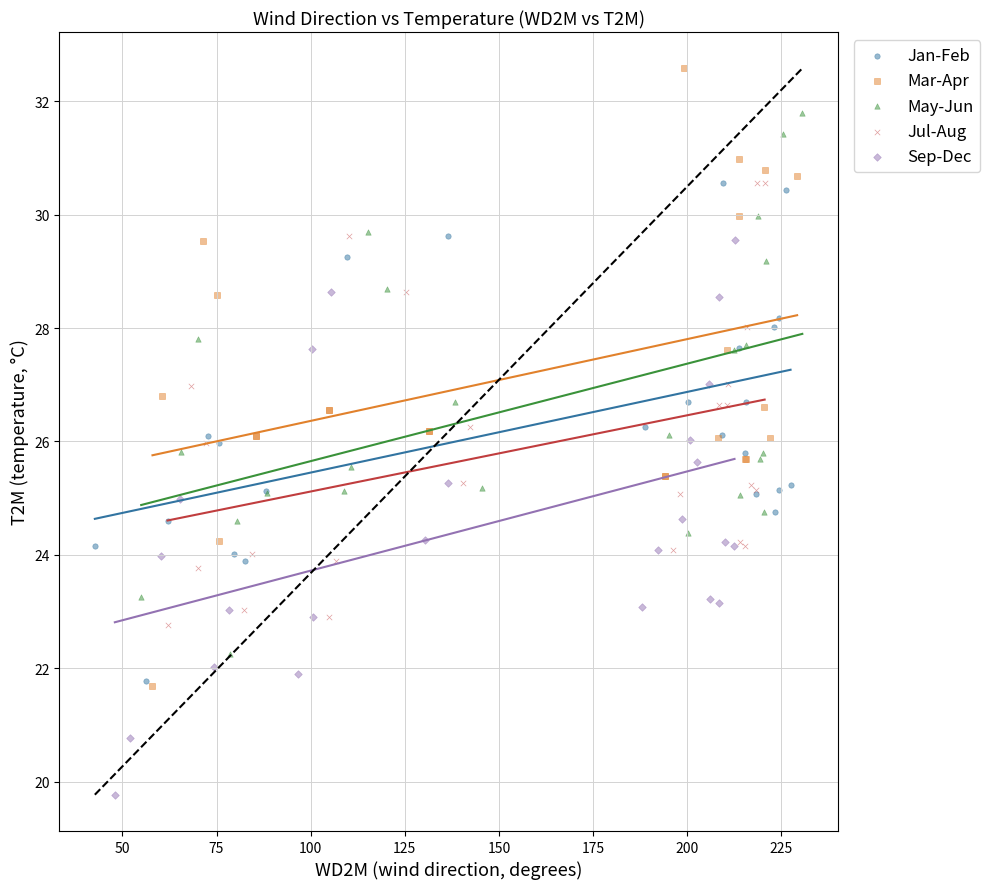

Which series contains the highest Y value?

Mar-Apr